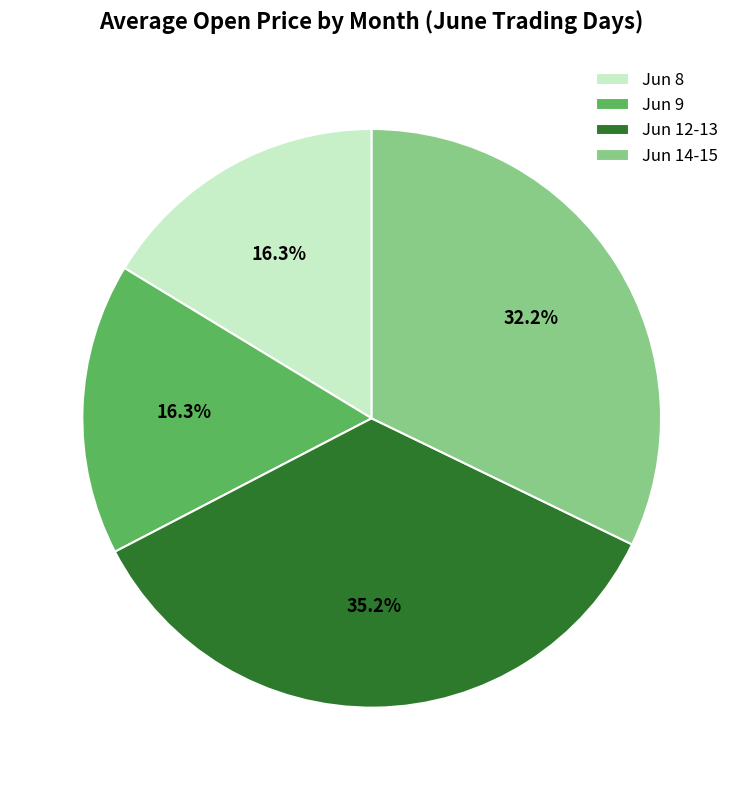

Approximately how many times larger is the value at Jun 14-15 compared to Jun 8?

2.0